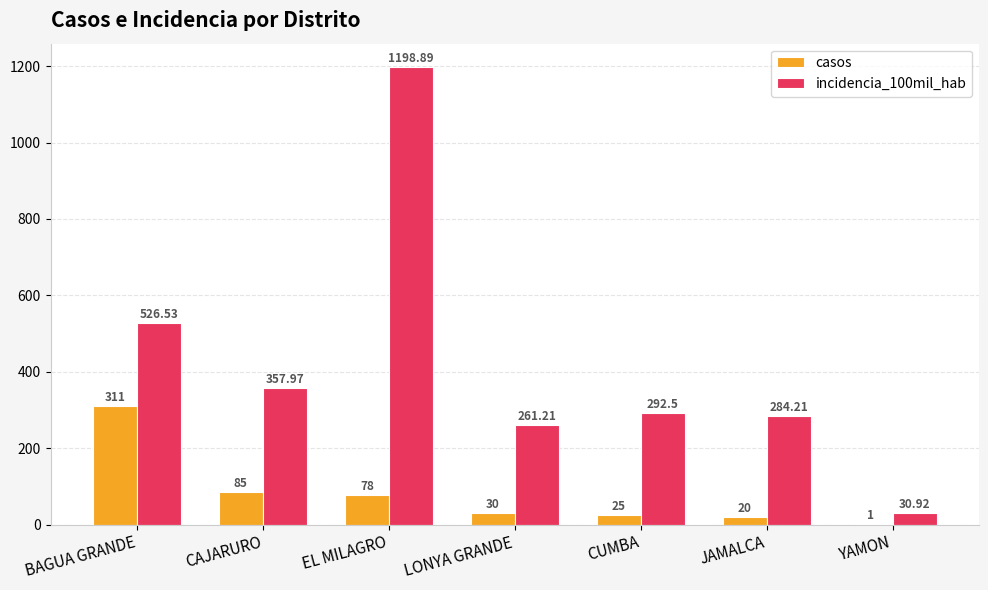

How many groups of bars are there?

7